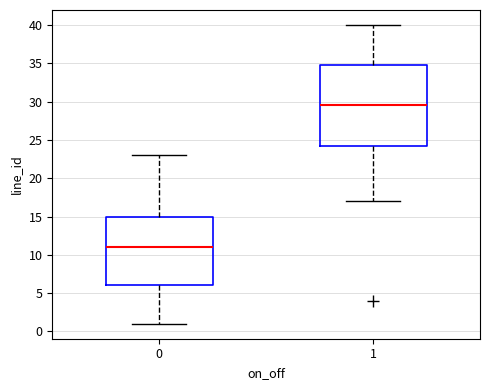

Which box's median line is the lowest?

0